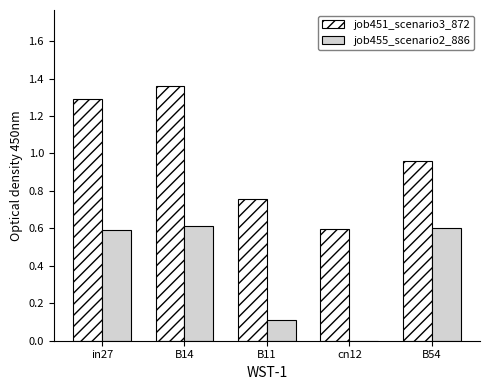

What value does the job455_scenario2_886 series have at B54?

0.6